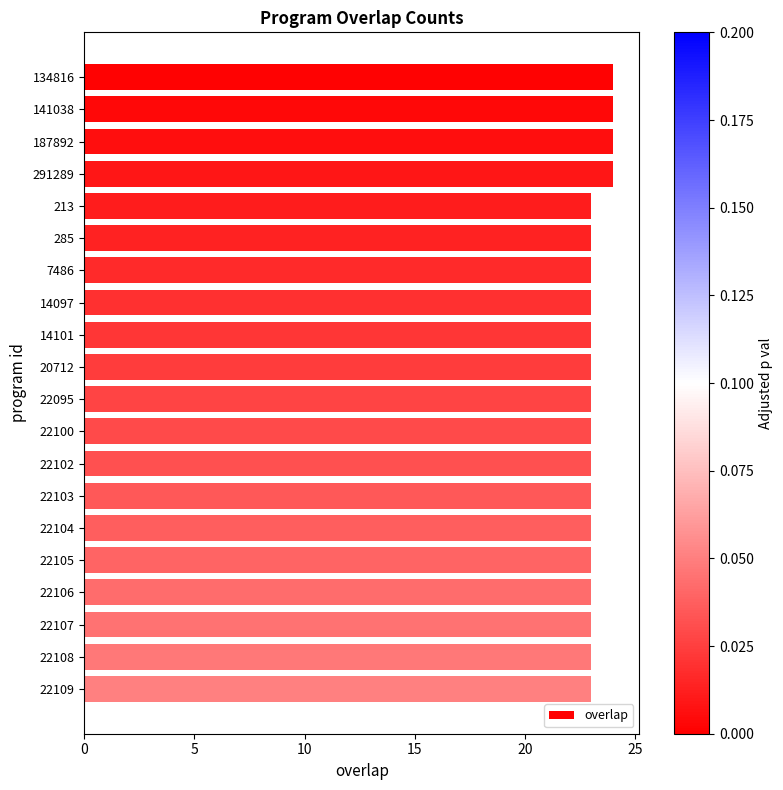

What is the value of the 14th bar from the top?

23